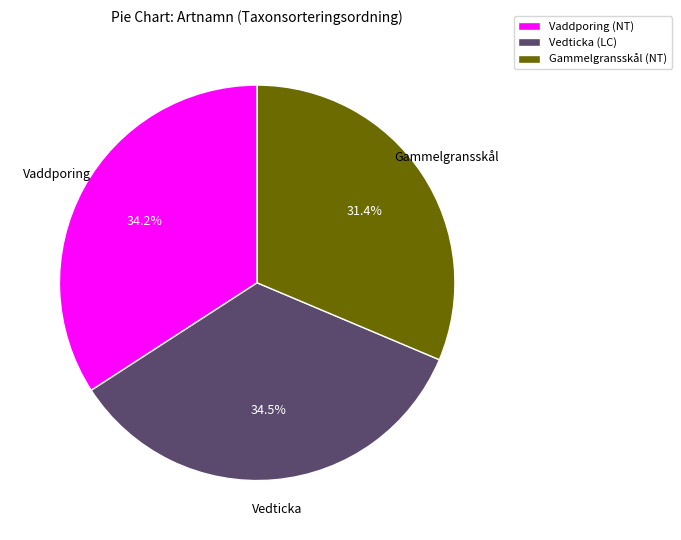

Between Gammelgransskål (NT) and Vaddporing (NT), which is larger?

Vaddporing (NT)